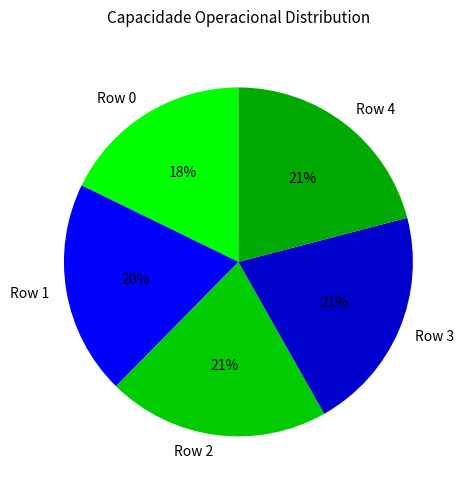

Is it true that Row 4 is 15% of the pie?

False